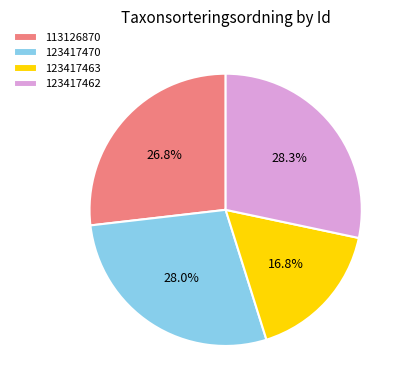

Do 123417462 and 123417470 together represent more than half of the pie?

Yes